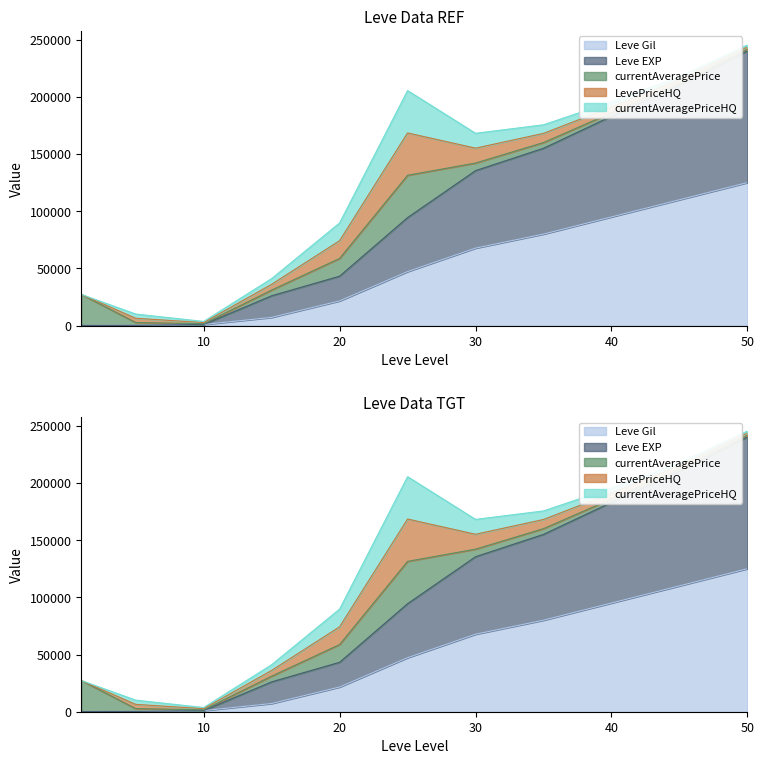

Rank the series at 1 from highest to lowest value.

currentAveragePrice, Leve Gil, Leve EXP, LevePriceHQ, currentAveragePriceHQ